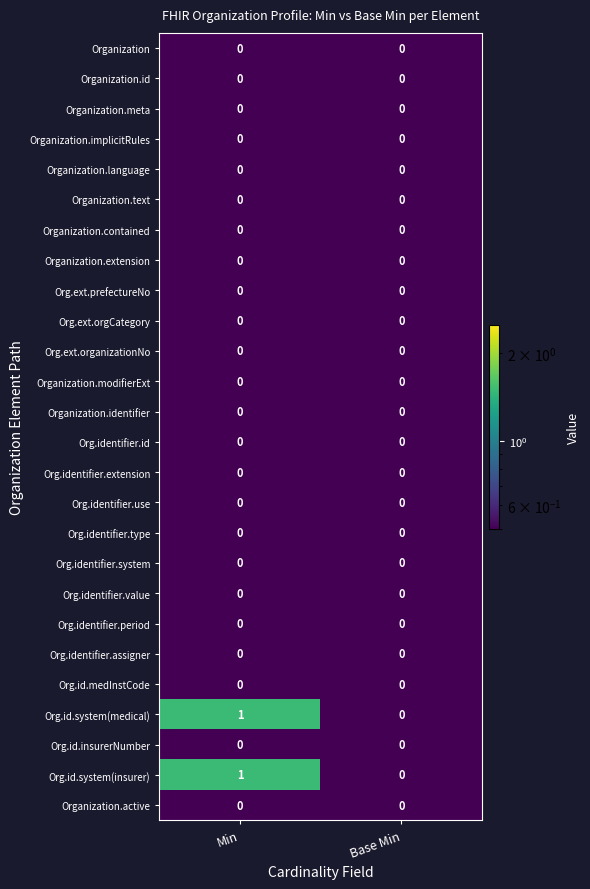

Which category has the highest value across all series?

Min